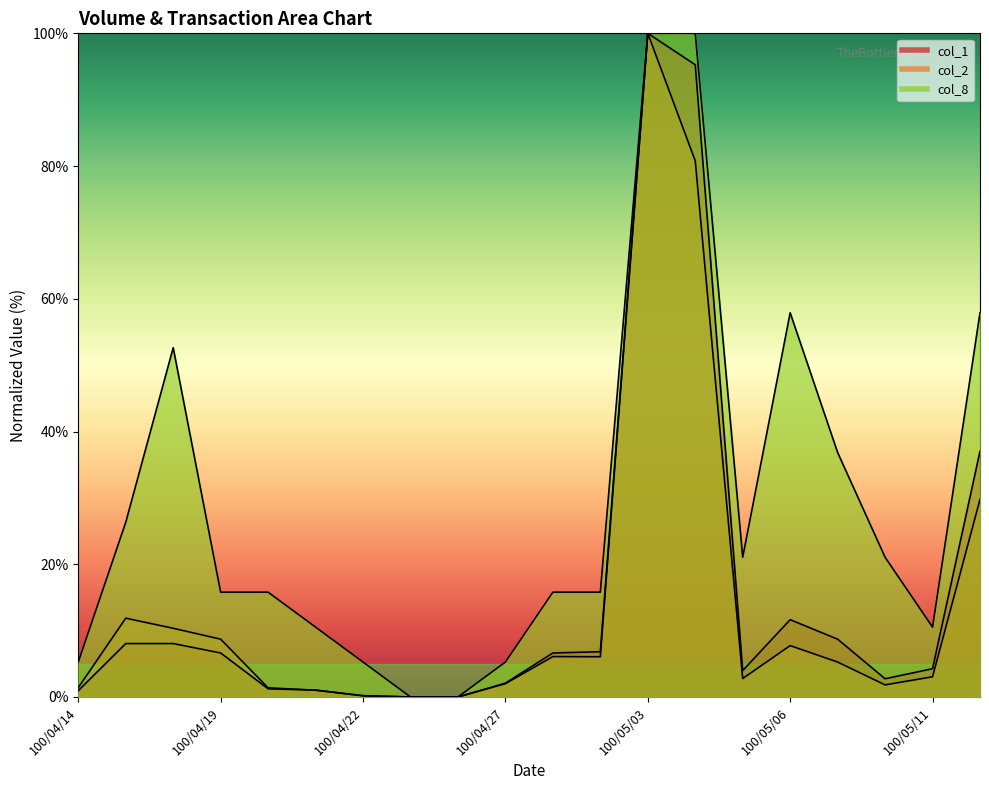

Reading left to right, list all the values displayed in this chart.

col_1: 100/04/14=0.9	100/04/15=8.0	100/04/18=8.0	100/04/19=6.6	100/04/20=1.2	100/04/21=1.0	100/04/22=0.2	100/04/25=0.0	100/04/26=0.0	100/04/27=2.1	100/04/28=6.6	100/04/29=6.8	100/05/03=100.0	100/05/04=95.3	100/05/05=4.0	100/05/06=11.6	100/05/09=8.7	100/05/10=2.7	100/05/11=4.3	100/05/12=37.0
col_2: 100/04/14=1.4	100/04/15=11.9	100/04/18=10.4	100/04/19=8.7	100/04/20=1.4	100/04/21=1.0	100/04/22=0.2	100/04/25=0.0	100/04/26=0.0	100/04/27=2.0	100/04/28=6.1	100/04/29=6.1	100/05/03=100.0	100/05/04=80.8	100/05/05=2.8	100/05/06=7.7	100/05/09=5.3	100/05/10=1.8	100/05/11=3.0	100/05/12=29.8
col_8: 100/04/14=5.3	100/04/15=26.3	100/04/18=52.6	100/04/19=15.8	100/04/20=15.8	100/04/21=10.5	100/04/22=5.3	100/04/25=0.0	100/04/26=0.0	100/04/27=5.3	100/04/28=15.8	100/04/29=15.8	100/05/03=100.0	100/05/04=100.0	100/05/05=21.1	100/05/06=57.9	100/05/09=36.8	100/05/10=21.1	100/05/11=10.5	100/05/12=57.9